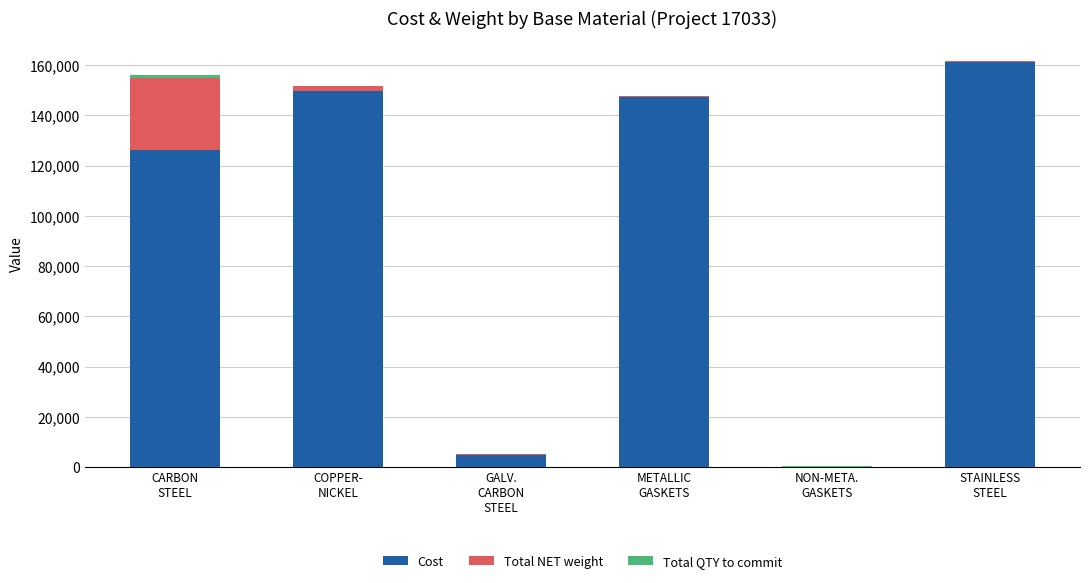

What is the maximum value for Cost?

161261.0